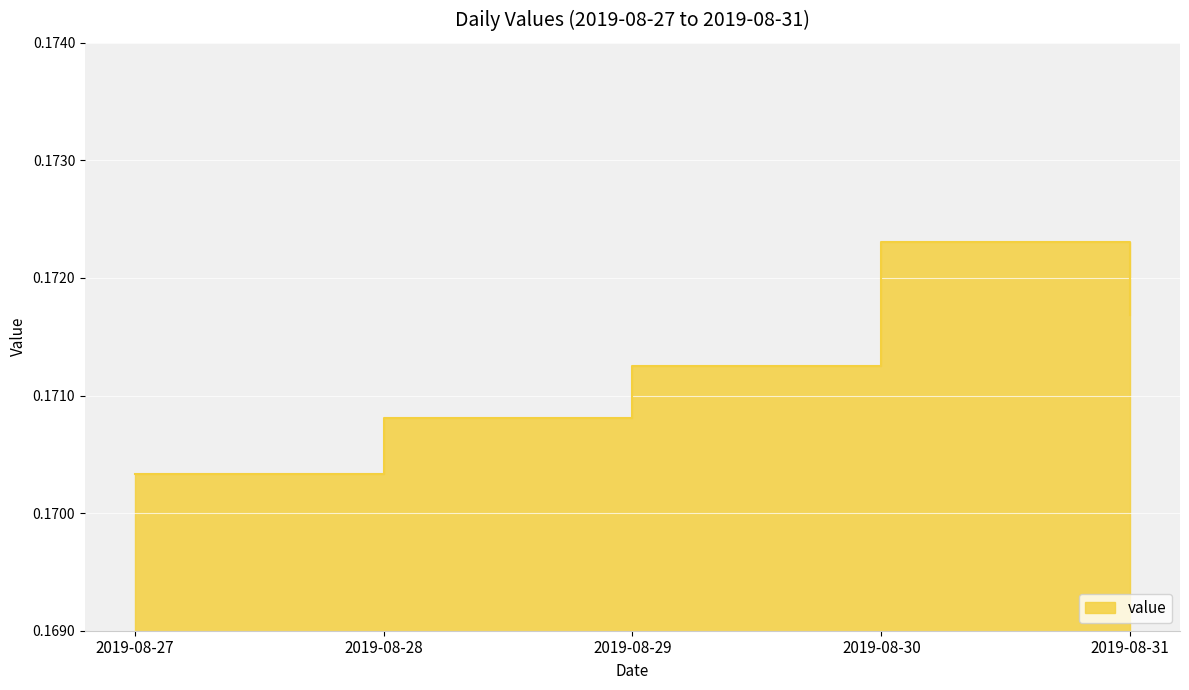

Between 2019-08-29 and 2019-08-30, which is larger?

2019-08-30